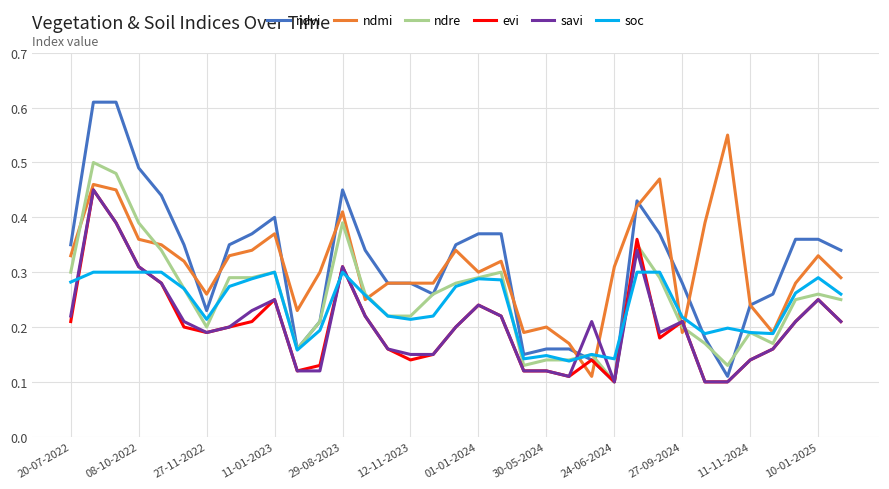

True or false: ndmi and evi intersect in this chart.

True